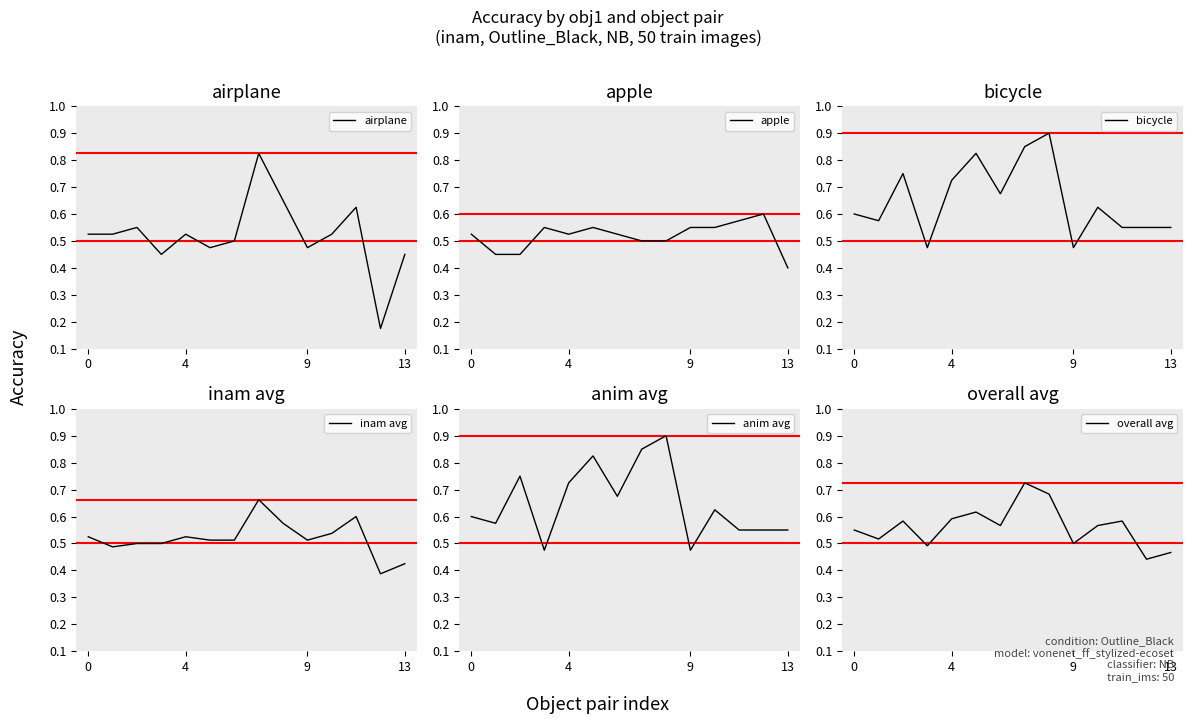

Reading right to left, list all the values displayed in this chart.

airplane: 0.5	0.2	0.6	0.5	0.5	0.7	0.8	0.5	0.5	0.5	0.5	0.6	0.5	0.5
apple: 0.4	0.6	0.6	0.6	0.6	0.5	0.5	0.5	0.6	0.5	0.6	0.5	0.5	0.5
bicycle: 0.6	0.6	0.6	0.6	0.5	0.9	0.8	0.7	0.8	0.7	0.5	0.8	0.6	0.6
inam avg: 0.4	0.4	0.6	0.5	0.5	0.6	0.7	0.5	0.5	0.5	0.5	0.5	0.5	0.5
anim avg: 0.6	0.6	0.6	0.6	0.5	0.9	0.8	0.7	0.8	0.7	0.5	0.8	0.6	0.6
overall avg: 0.5	0.4	0.6	0.6	0.5	0.7	0.7	0.6	0.6	0.6	0.5	0.6	0.5	0.5